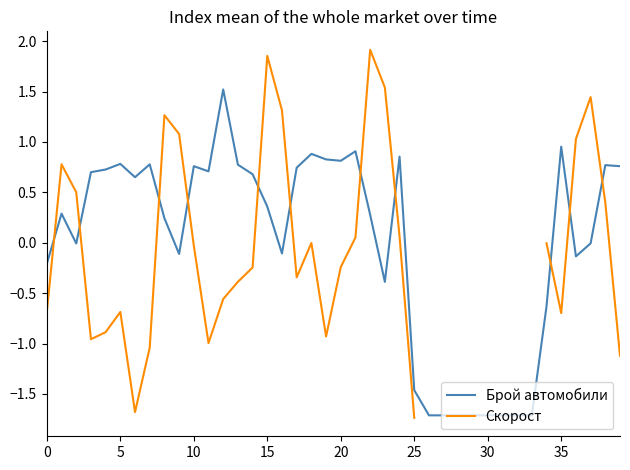

What is the minimum value for Брой автомобили?

-1.7